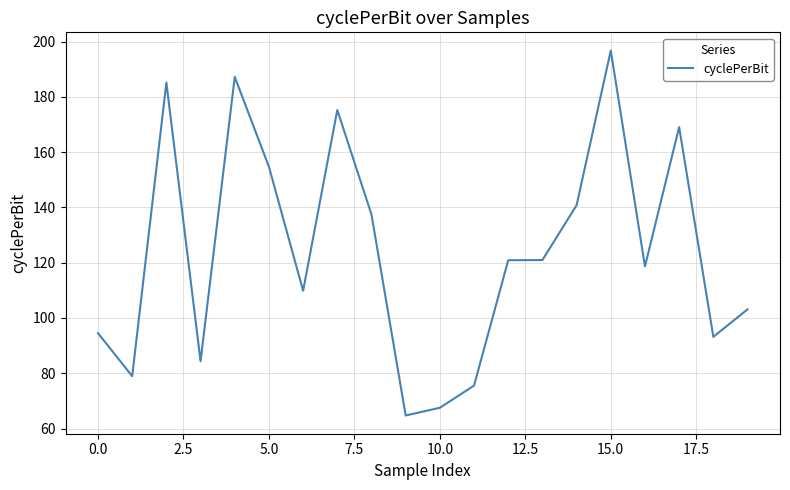

What is the minimum value shown in the chart?

64.7